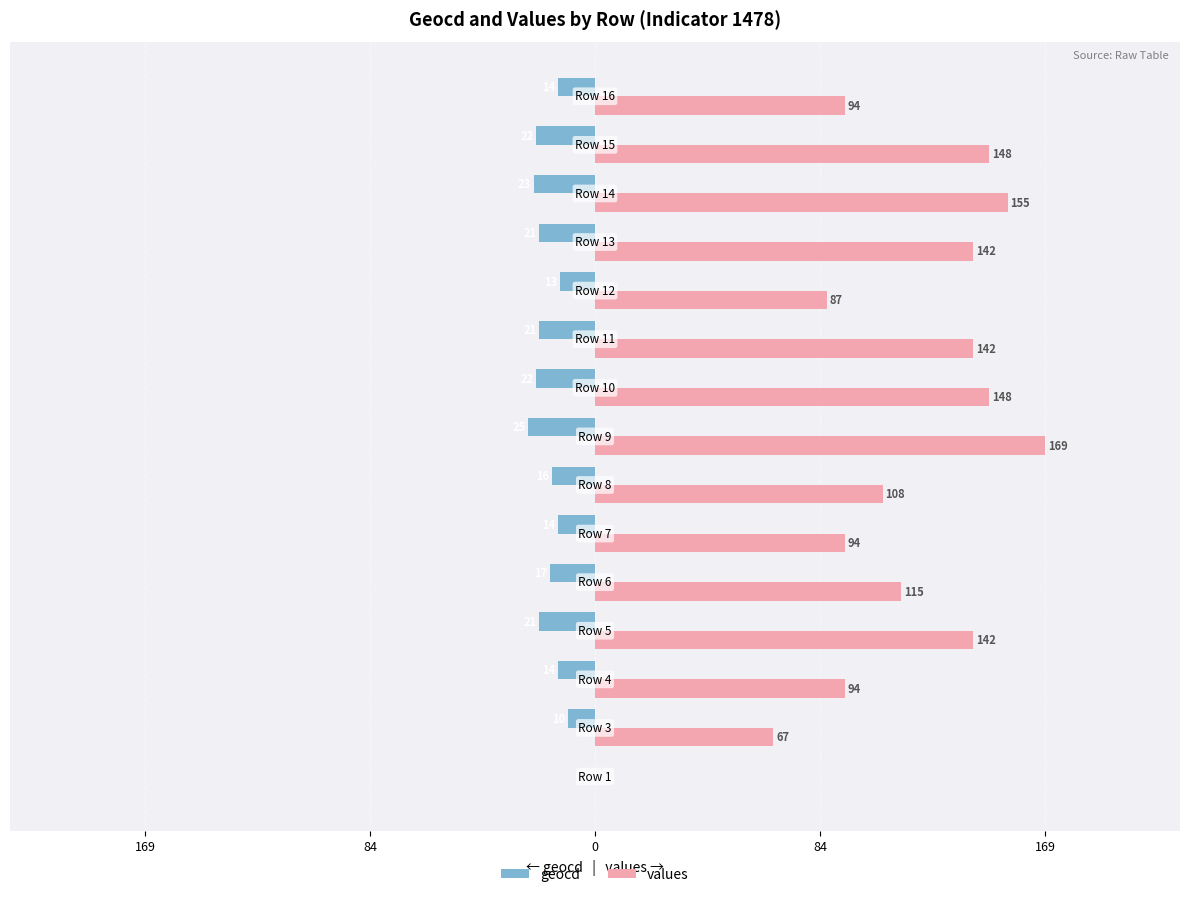

What is the difference between the maximum and minimum values in the geocd series?

25